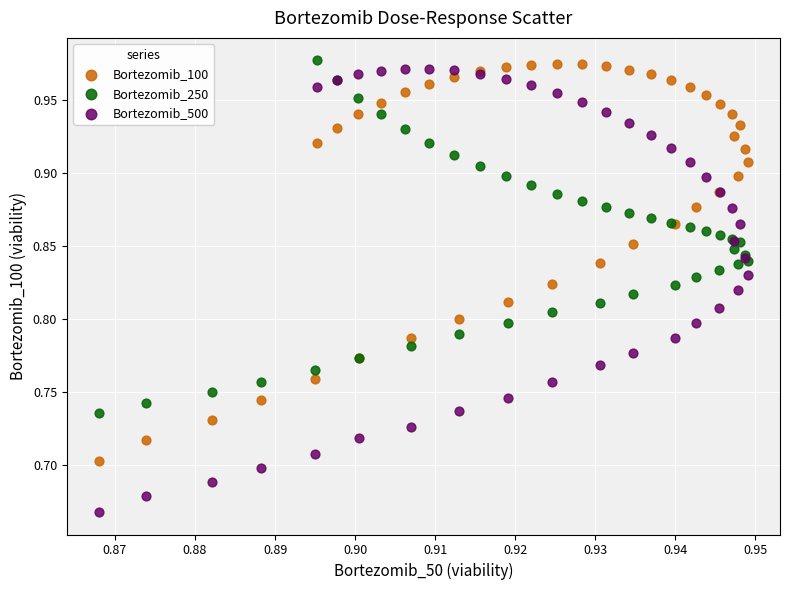

Which series contains the lowest Y value?

Bortezomib_500